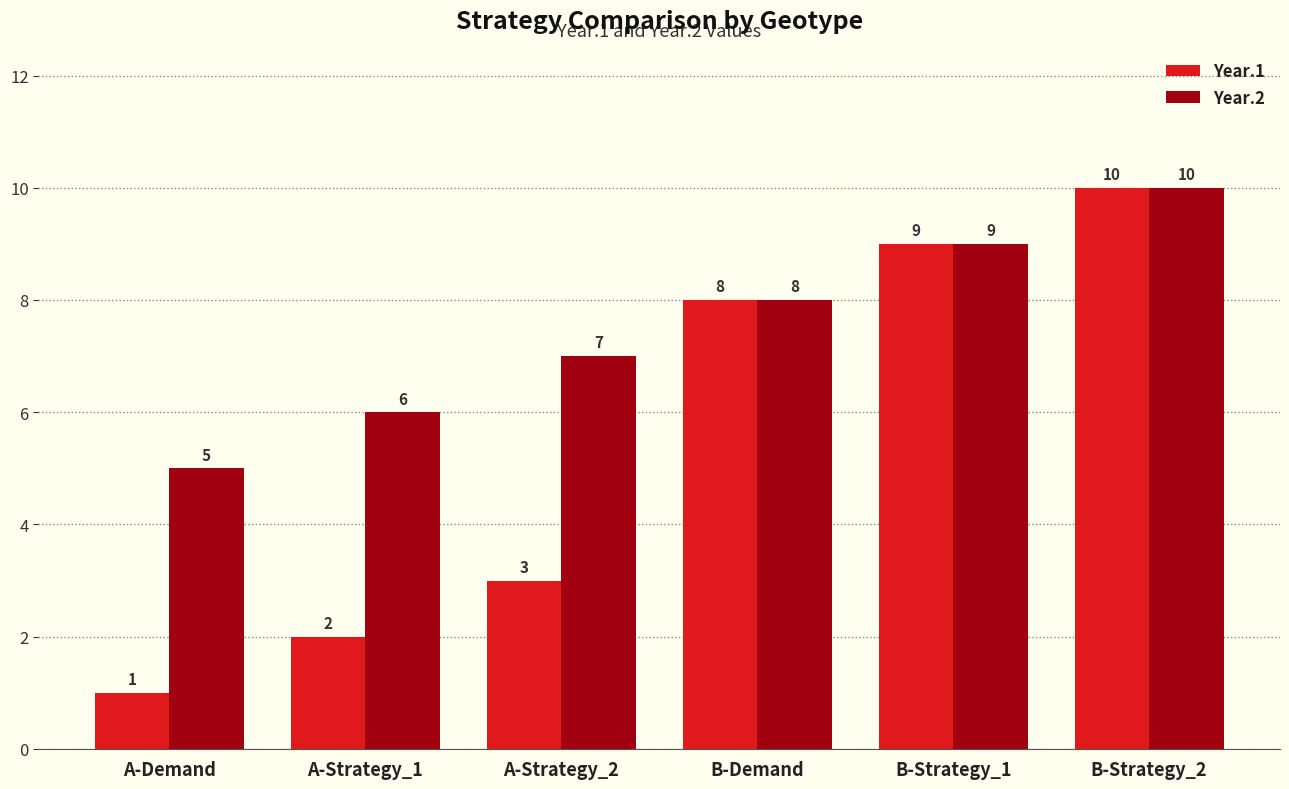

List the labels in order of Year.2 value, smallest first.

A-Demand, A-Strategy_1, A-Strategy_2, B-Demand, B-Strategy_1, B-Strategy_2